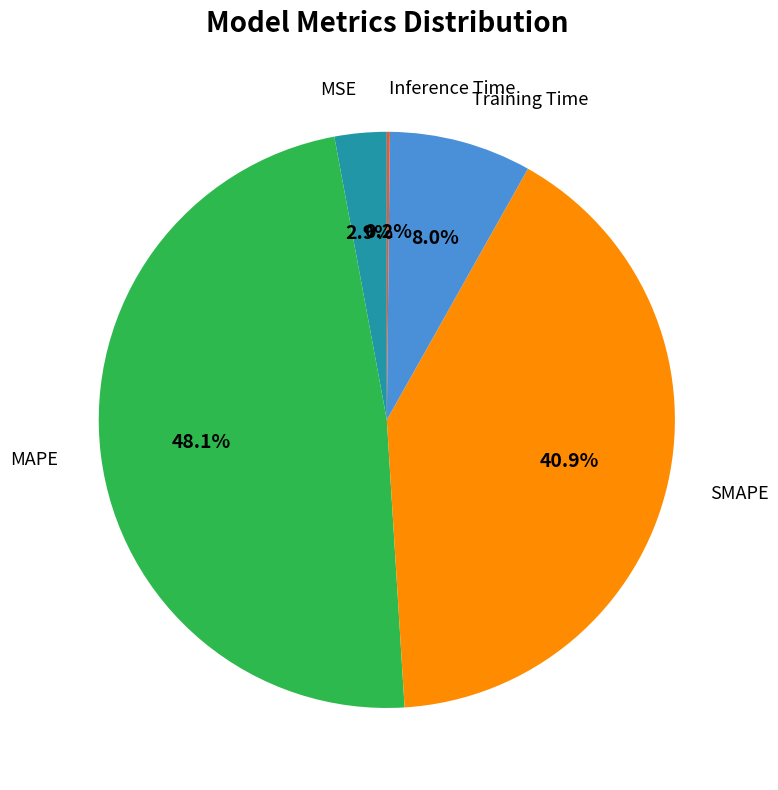

To the nearest percent, what is the difference between the largest and smallest slice percentages?

48%